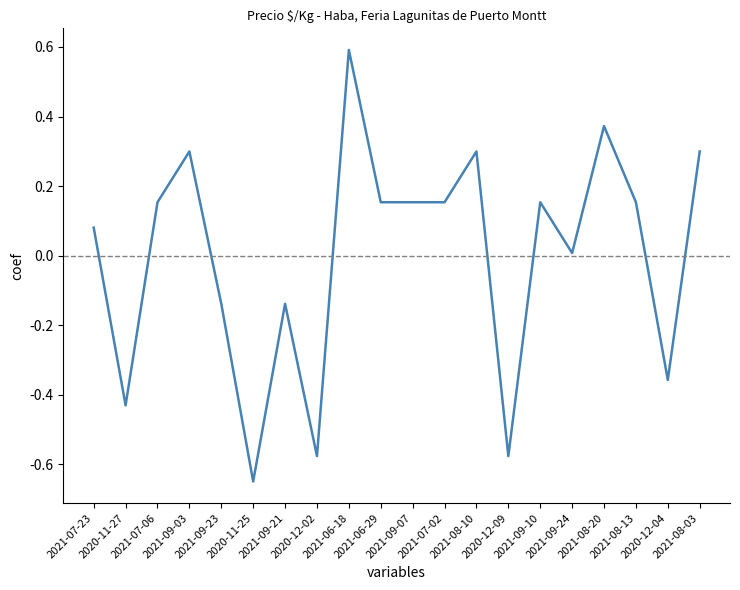

Is it true that the value at 2021-07-23 is 0.1?

True